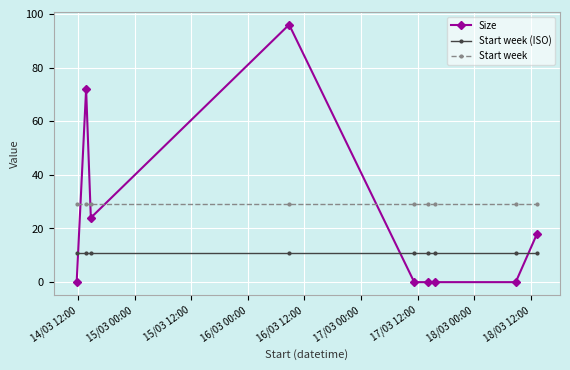

At how many categories does at least one series exceed 59?

2